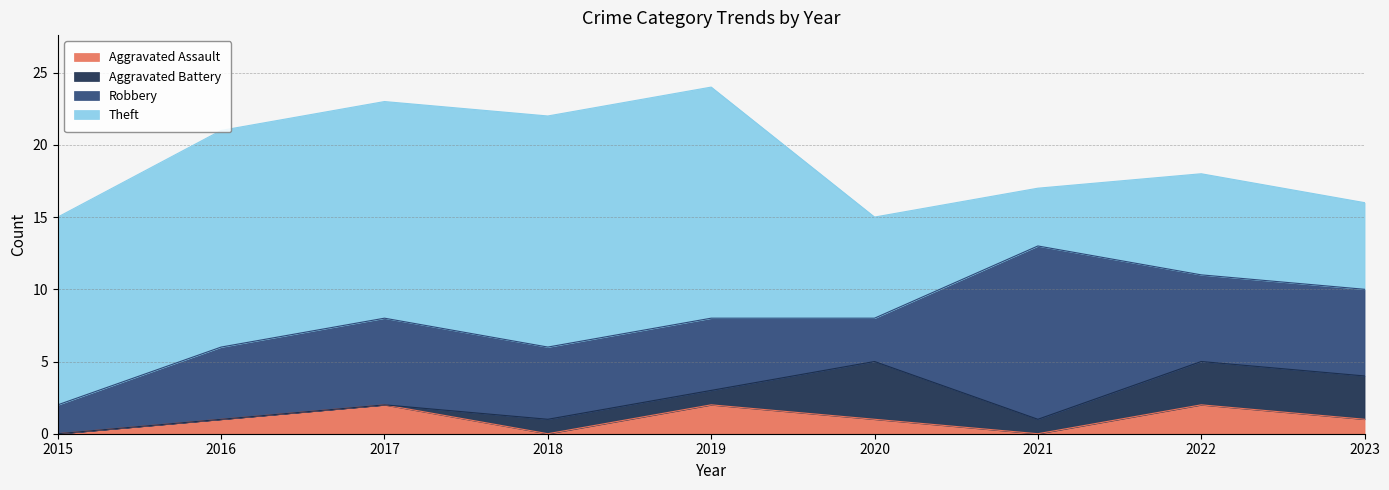

Read the Theft value at 2020.

7